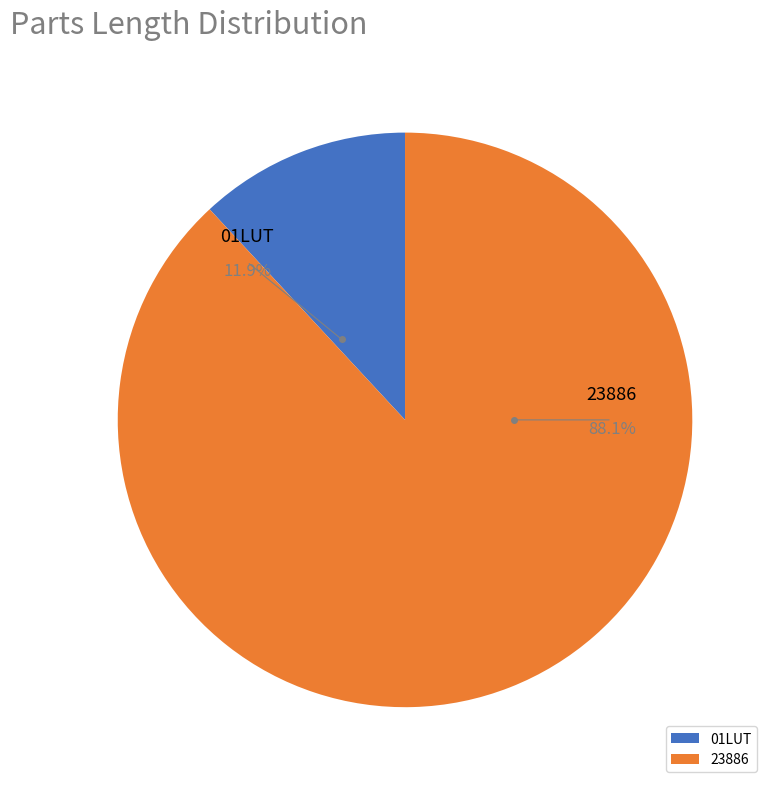

Does 01LUT account for over 50% of the chart?

No